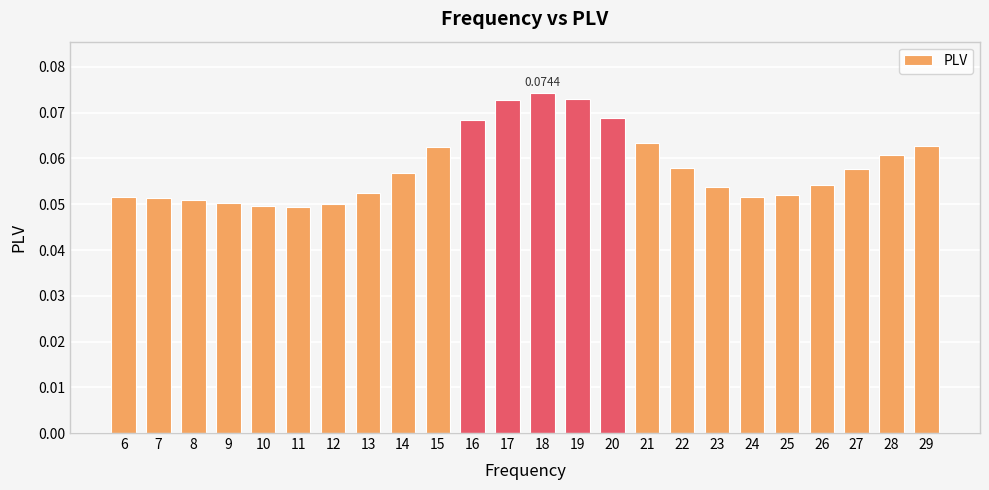

Which has a higher value, 18 or 10?

18